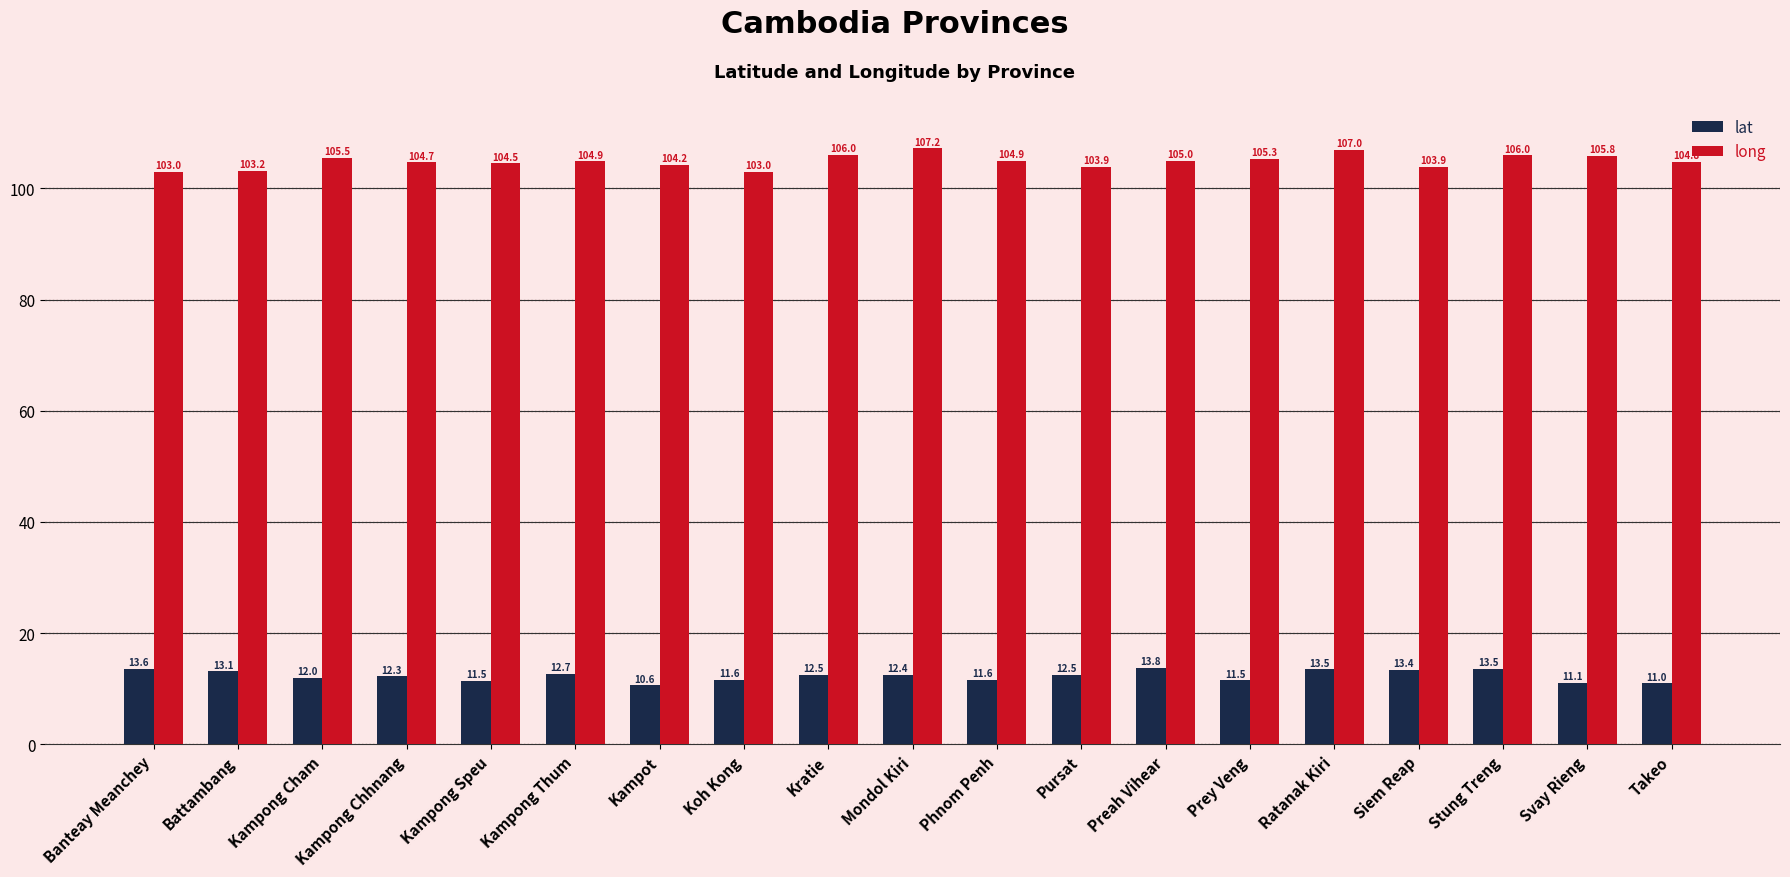

Reading right to left, list all the values displayed in this chart.

lat: Takeo=11.0	Svay Rieng=11.1	Stung Treng=13.5	Siem Reap=13.4	Ratanak Kiri=13.5	Prey Veng=11.5	Preah Vihear=13.8	Pursat=12.5	Phnom Penh=11.6	Mondol Kiri=12.4	Kratie=12.5	Koh Kong=11.6	Kampot=10.6	Kampong Thum=12.7	Kampong Speu=11.5	Kampong Chhnang=12.3	Kampong Cham=12.0	Battambang=13.1	Banteay Meanchey=13.6
long: Takeo=104.8	Svay Rieng=105.8	Stung Treng=106.0	Siem Reap=103.9	Ratanak Kiri=107.0	Prey Veng=105.3	Preah Vihear=105.0	Pursat=103.9	Phnom Penh=104.9	Mondol Kiri=107.2	Kratie=106.0	Koh Kong=103.0	Kampot=104.2	Kampong Thum=104.9	Kampong Speu=104.5	Kampong Chhnang=104.7	Kampong Cham=105.5	Battambang=103.2	Banteay Meanchey=103.0